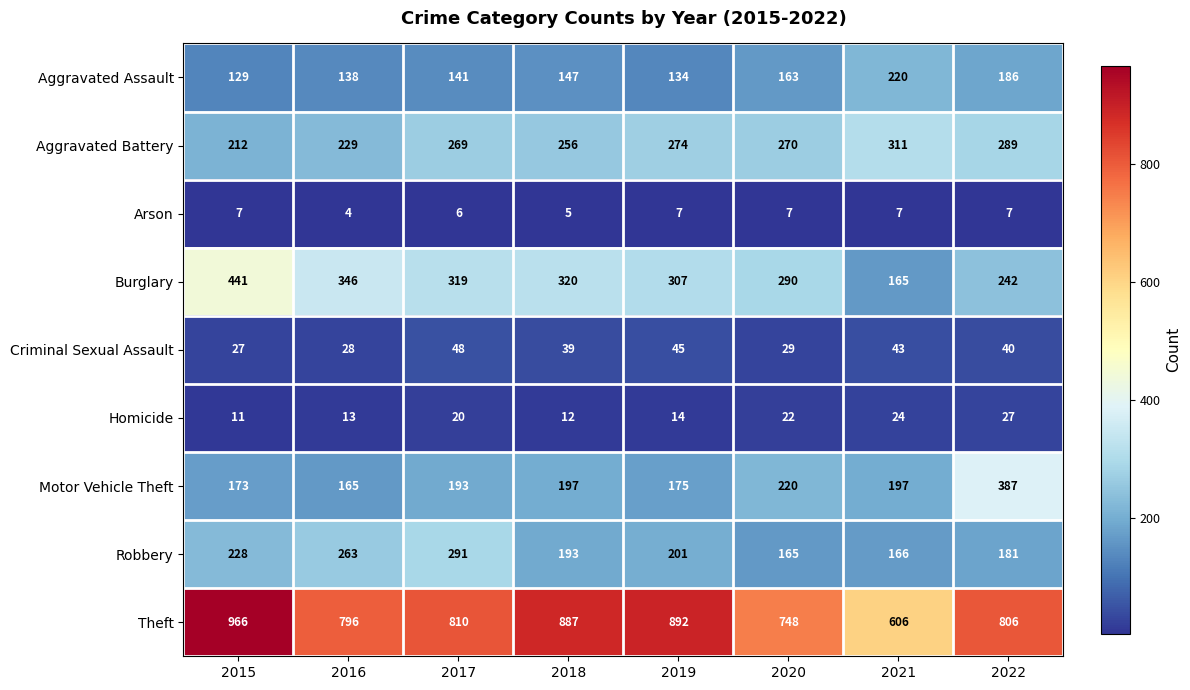

The Burglary series shows 242 at 2022. True or false?

True